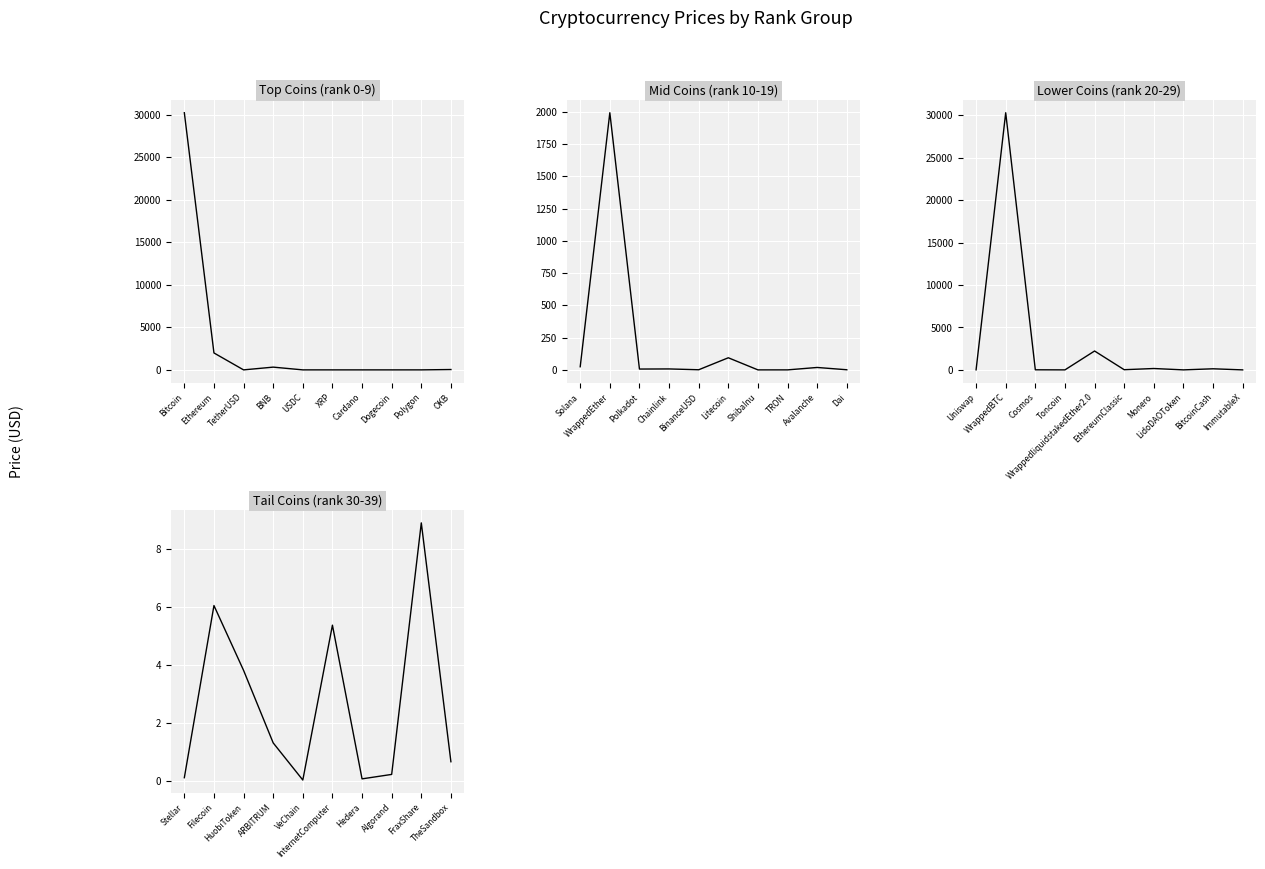

At which category does Top Coins (rank 0-9) reach its first local peak?

BNB